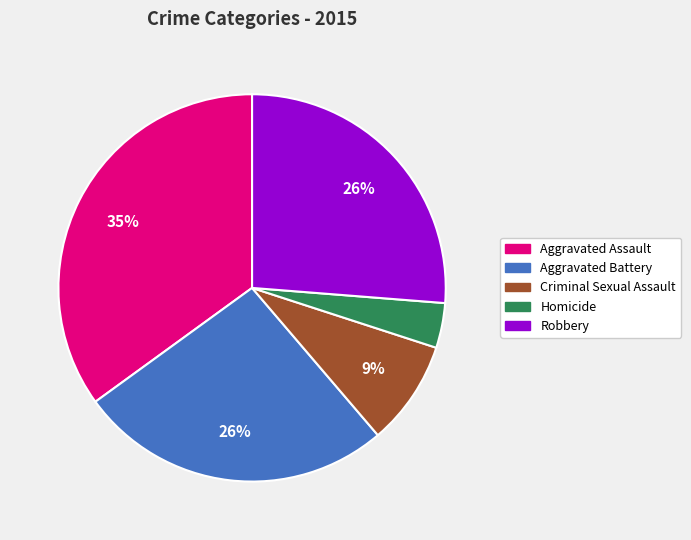

Is there any slice that represents more than half of the pie?

No